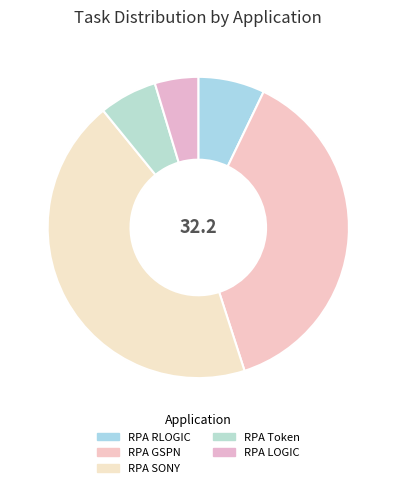

Does RPA LOGIC account for over 50% of the chart?

No